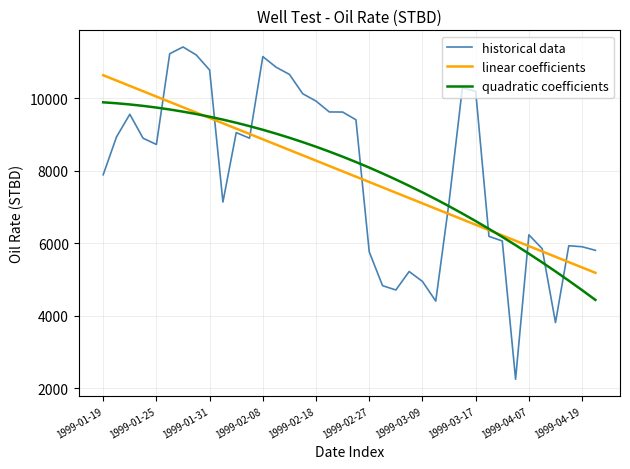

What is the minimum value for linear coefficients?

5181.5